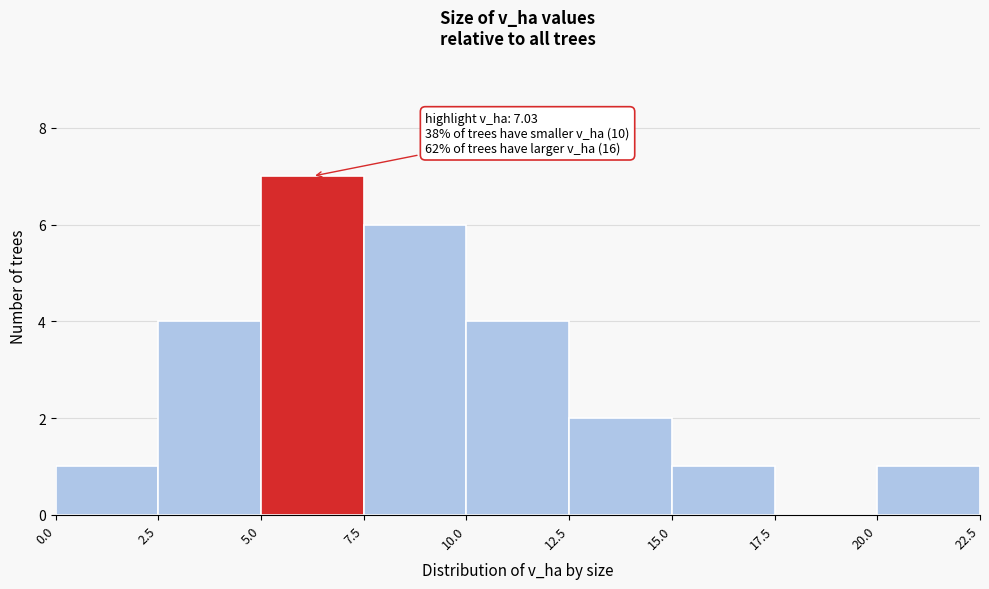

Which range on the x-axis has the tallest bar?

5.0 to 7.5